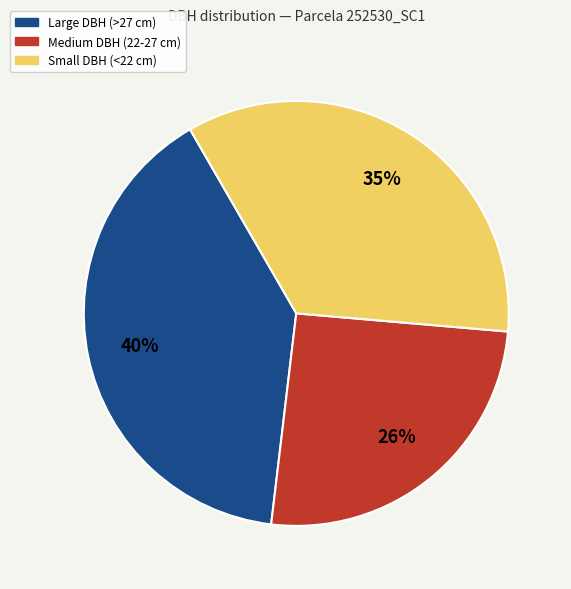

To the nearest percent, what is the average slice percentage?

33%